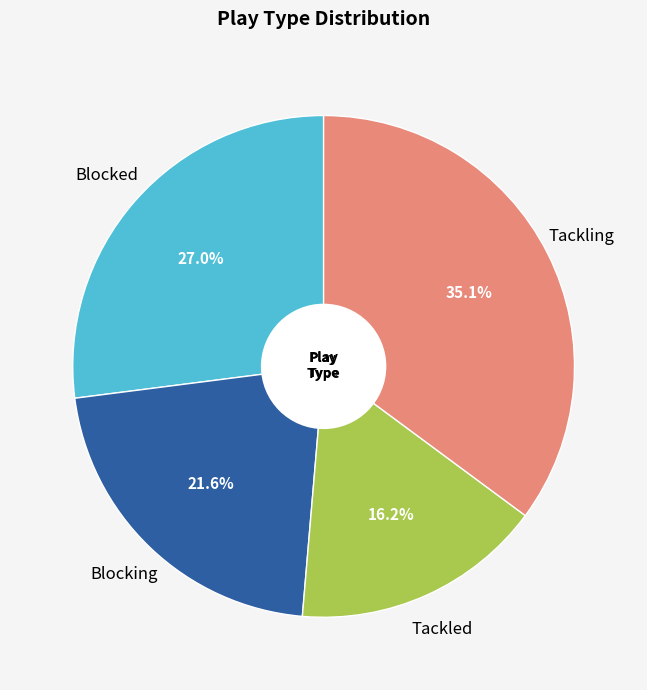

Does any single category account for the majority?

No